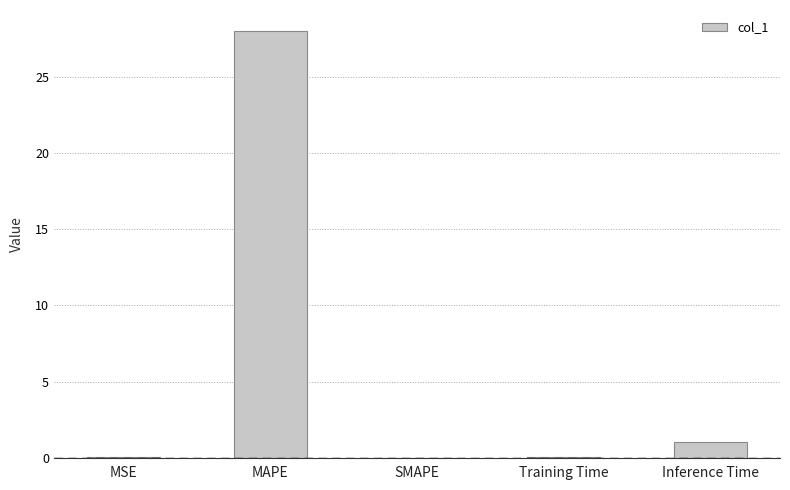

Does the chart contain stacked bars?

No